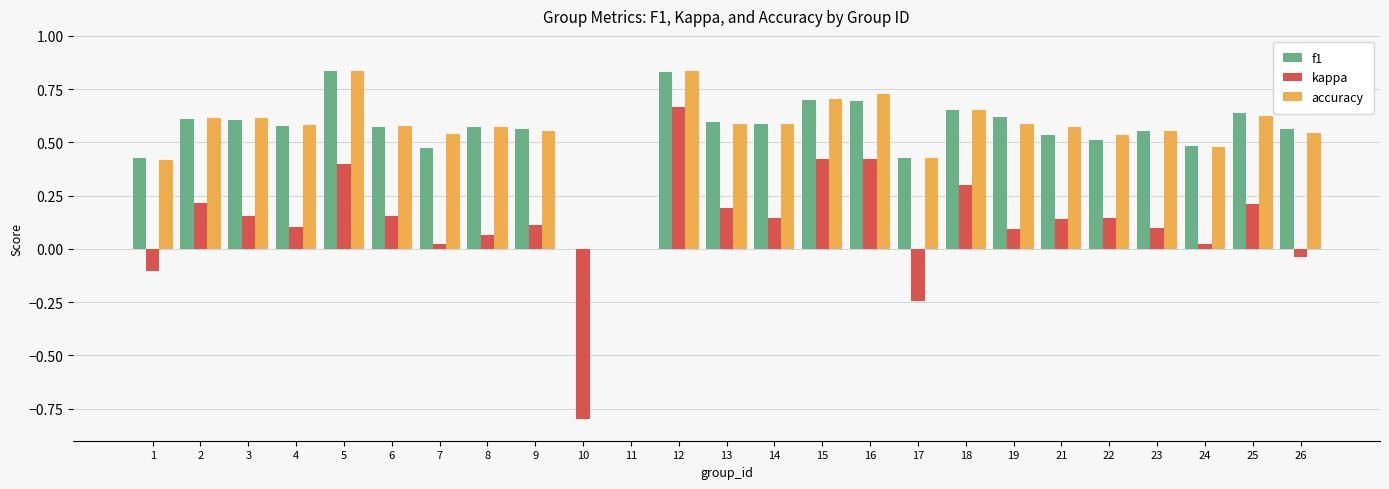

At which category is the sum across all series the highest?

12